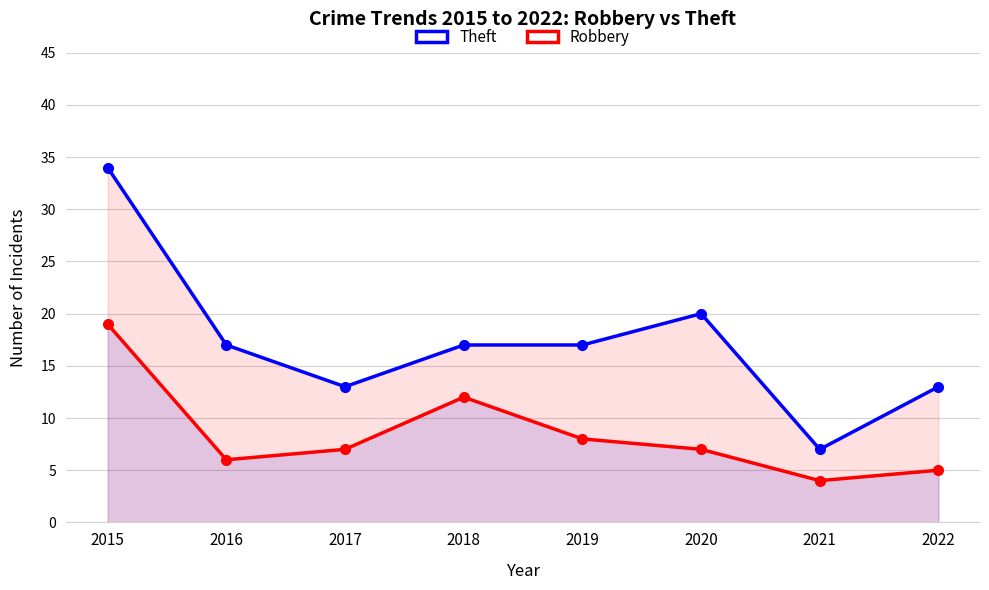

Is the value of Robbery at 2020 greater than the value of Theft at 2019?

No